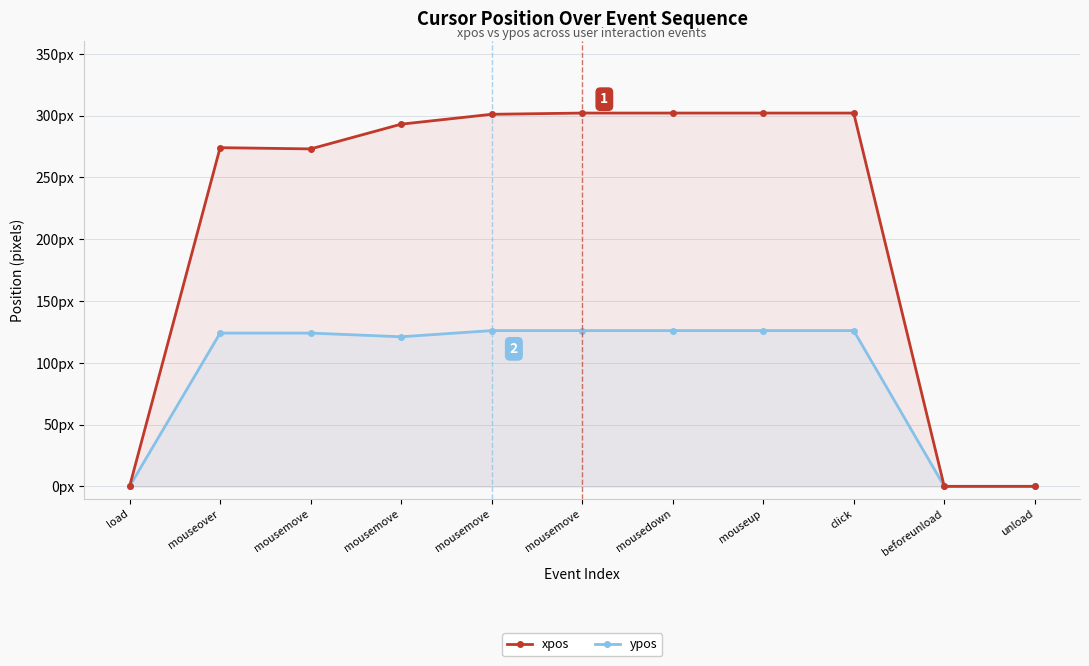

Which series changed the most between mousemove and unload?

xpos